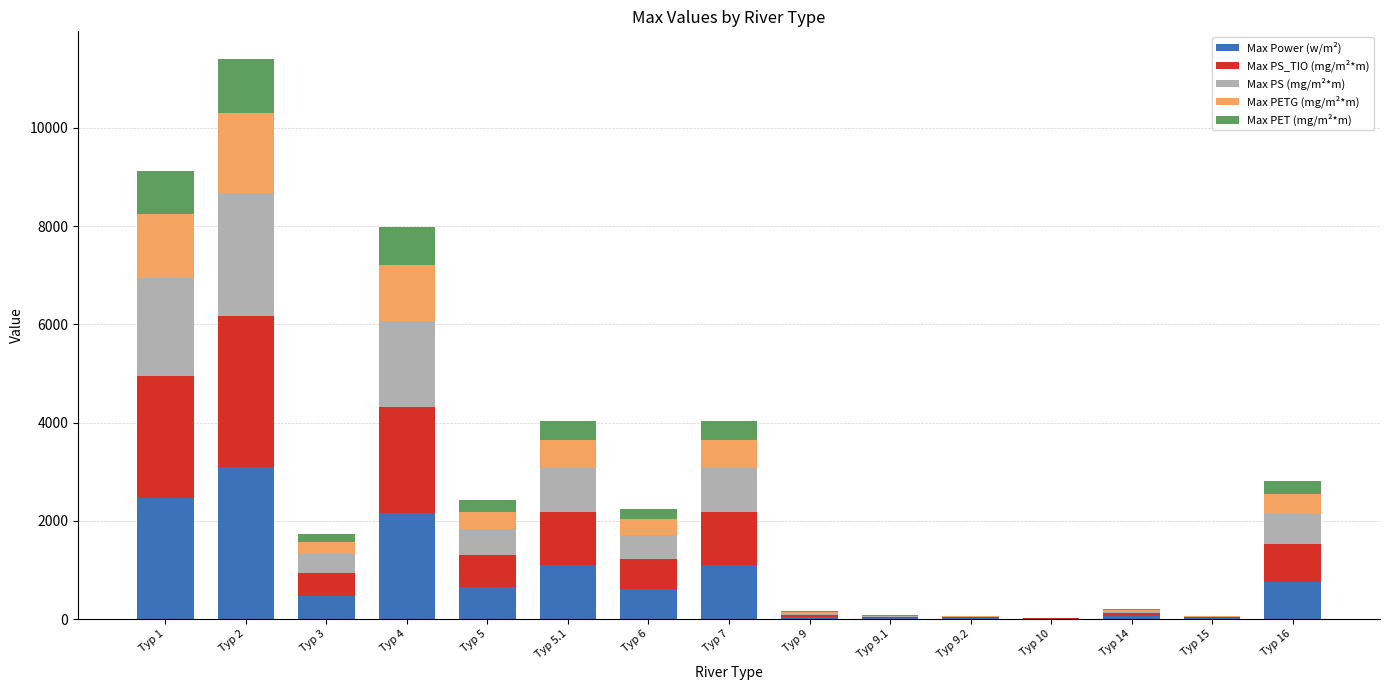

At which category is the sum across all series the highest?

Typ 2